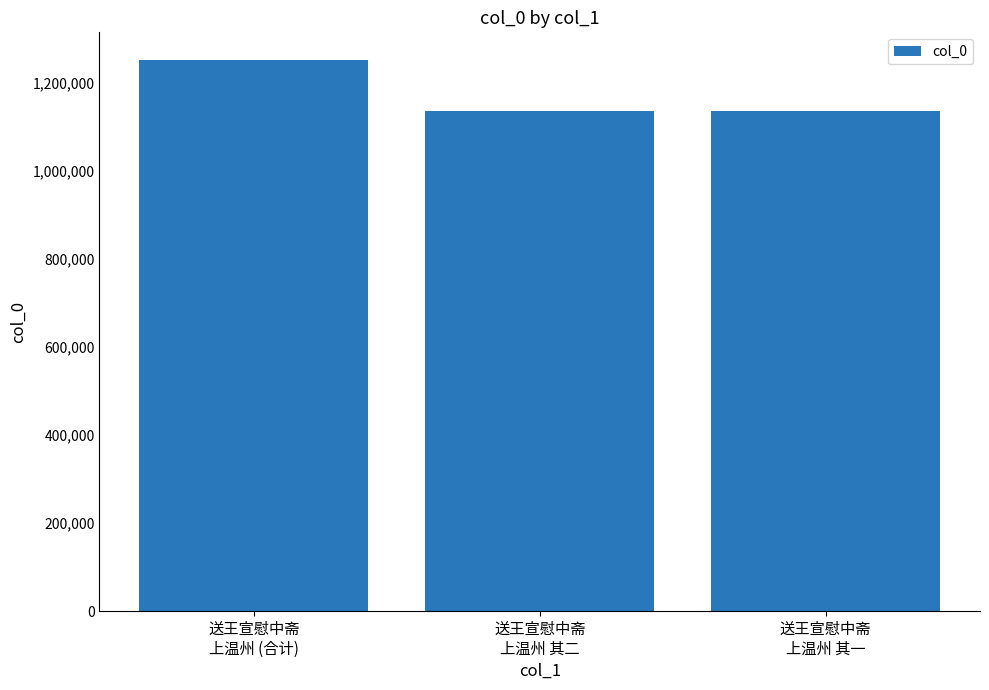

Are the bars horizontal?

No